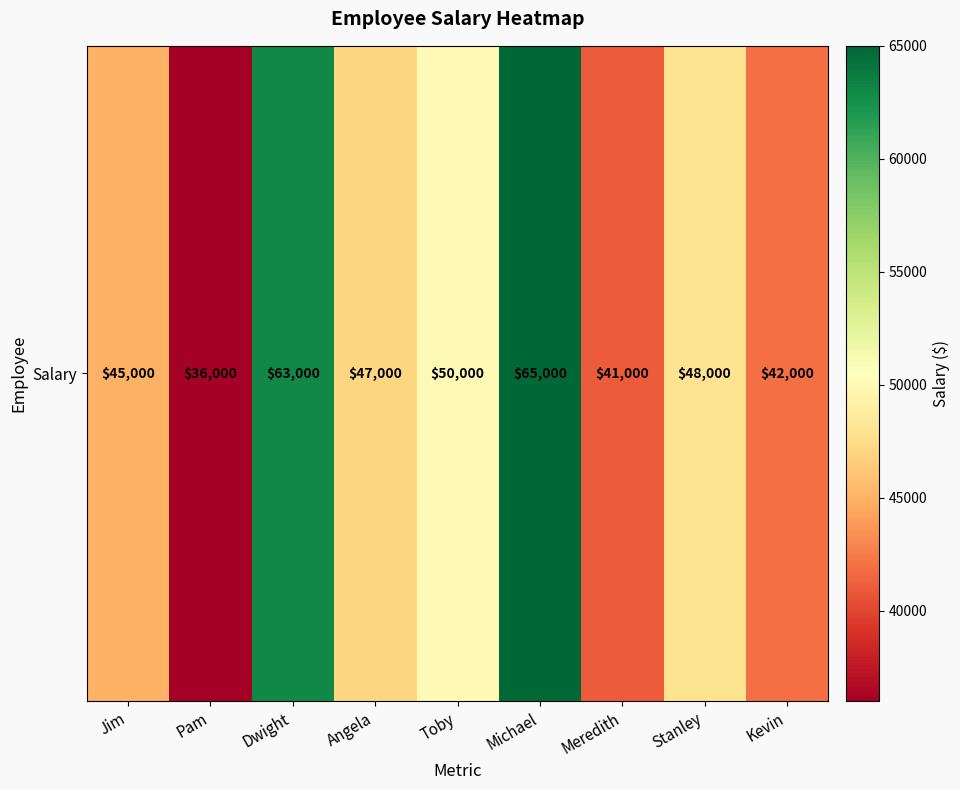

What is the sum of the values at Pam and Dwight?

99000